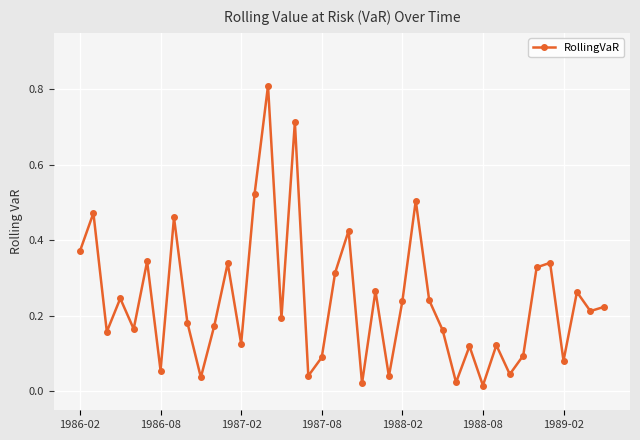

What is the sum of all values?

9.6